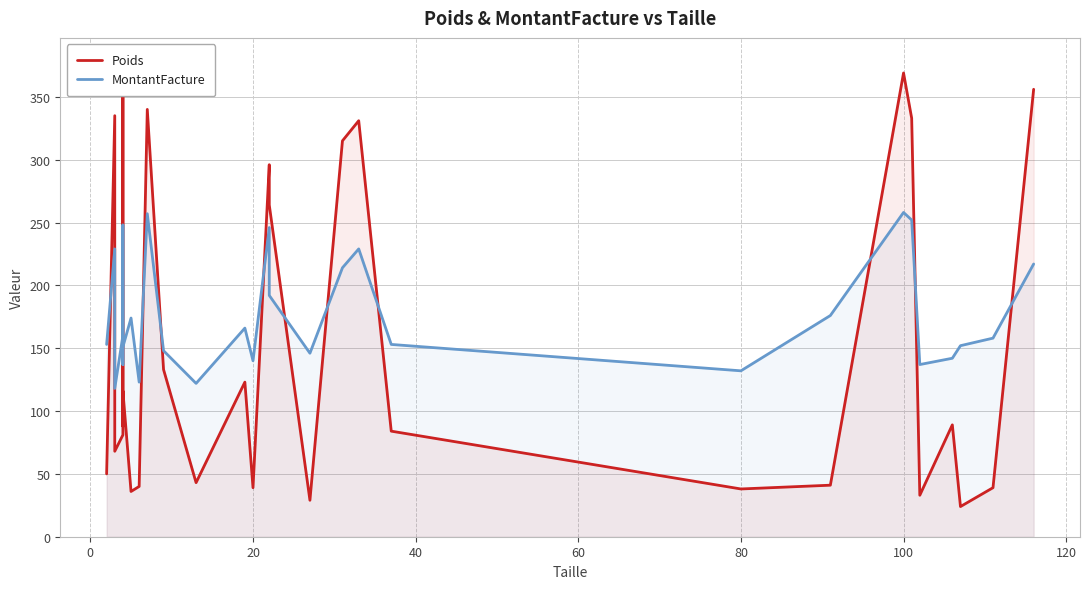

How many data points in MontantFacture are above 158?

14